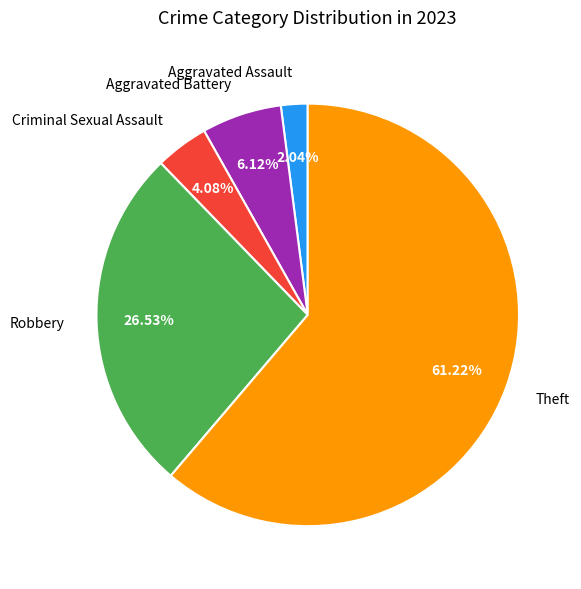

How much of the chart is everything except Criminal Sexual Assault?

95.9%